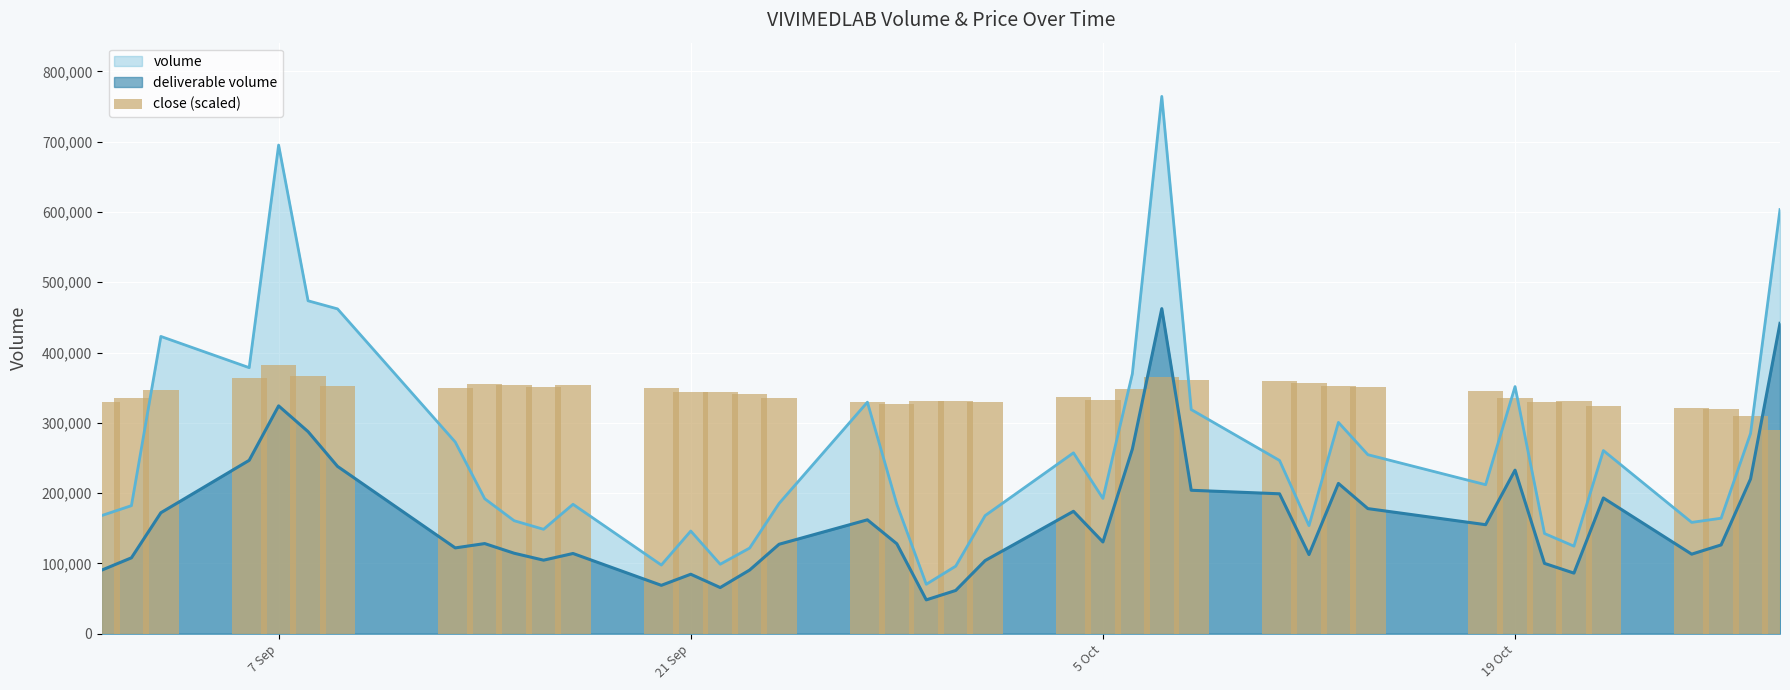

What is the maximum value for deliverable volume?

462466